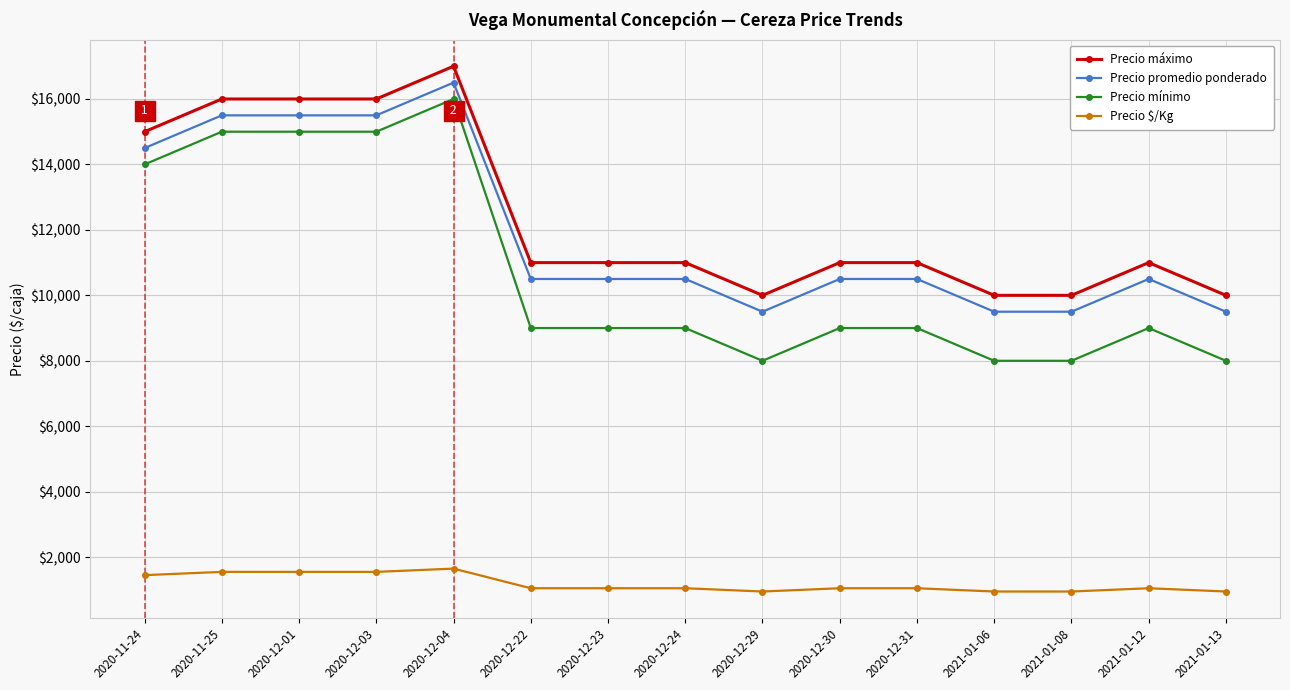

What is the average value of the Precio $/Kg series?

1190